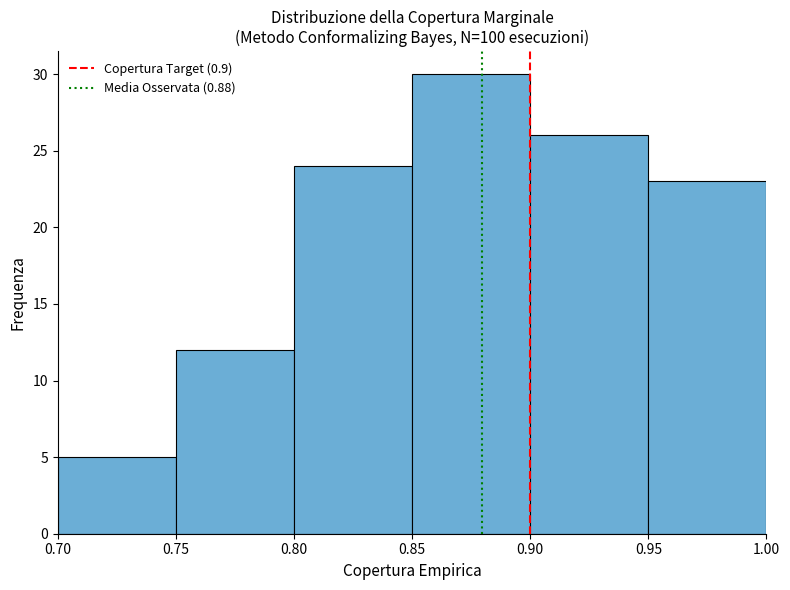

Reading left to right, transcribe this chart: for each bar, give the range it covers on the x-axis and its height. The values are not printed on the chart, so give them approximately, as read against the axis.

0.70 to 0.75: 5
0.75 to 0.80: 12
0.80 to 0.85: 24
0.85 to 0.90: 30
0.90 to 0.95: 26
0.95 to 1.00: 23